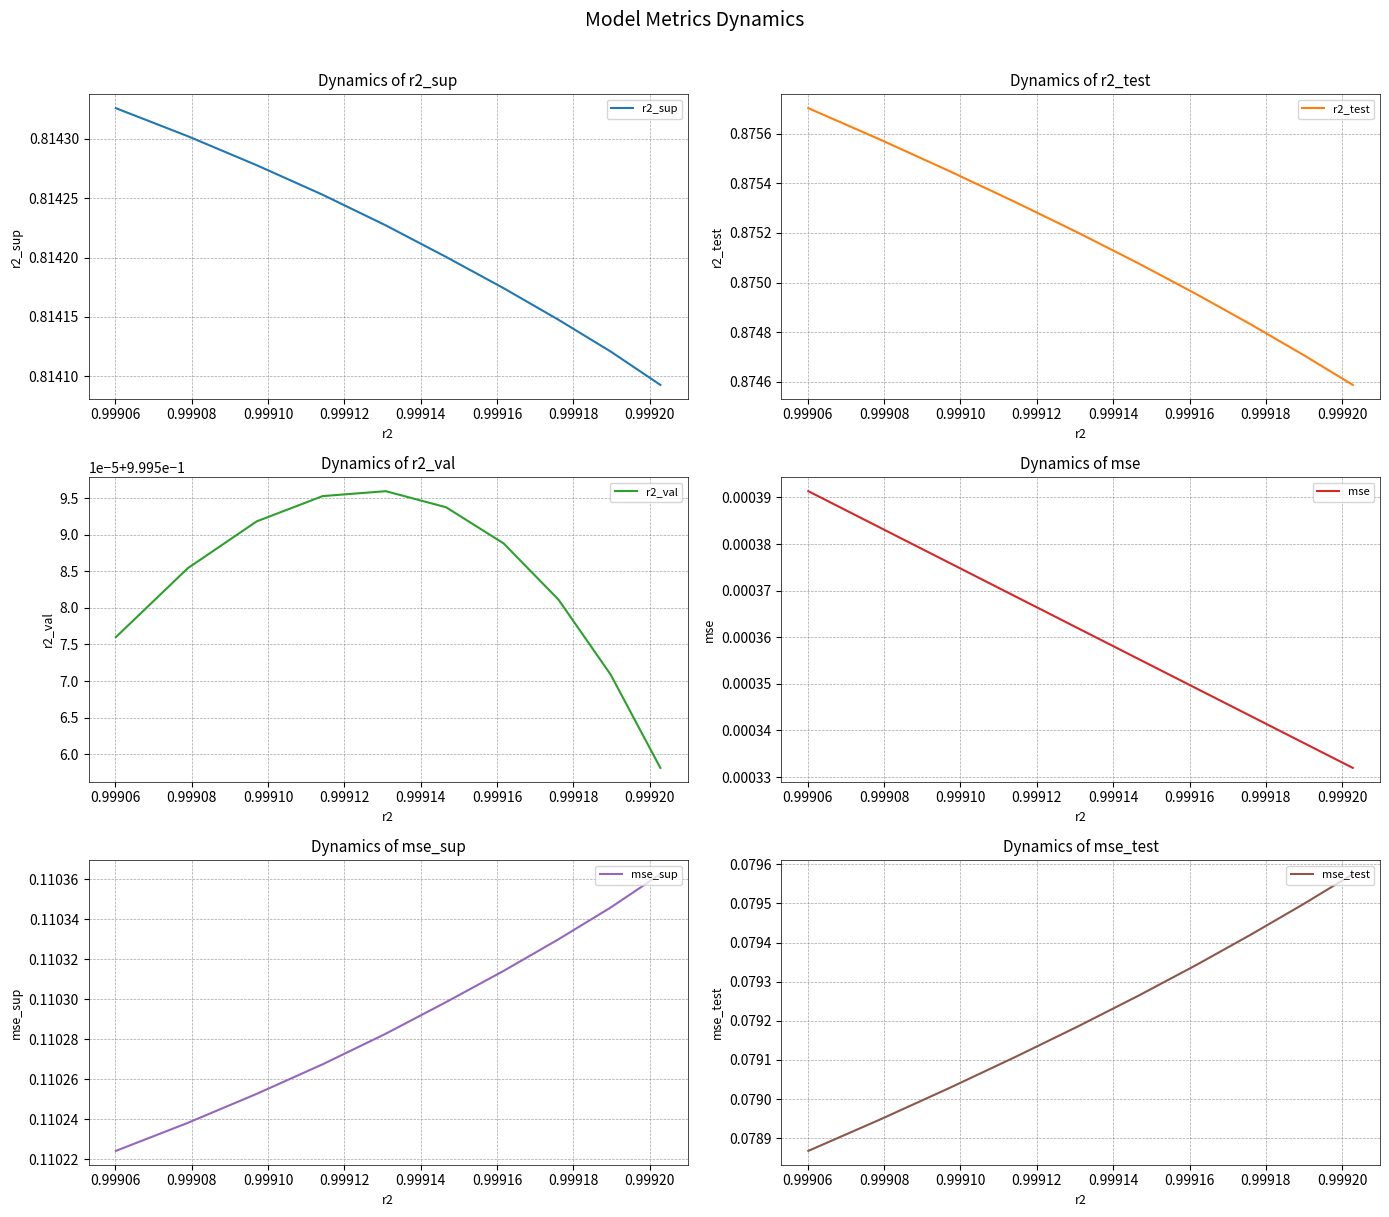

What are all the series names shown in the legend?

r2_sup, r2_test, r2_val, mse, mse_sup, mse_test